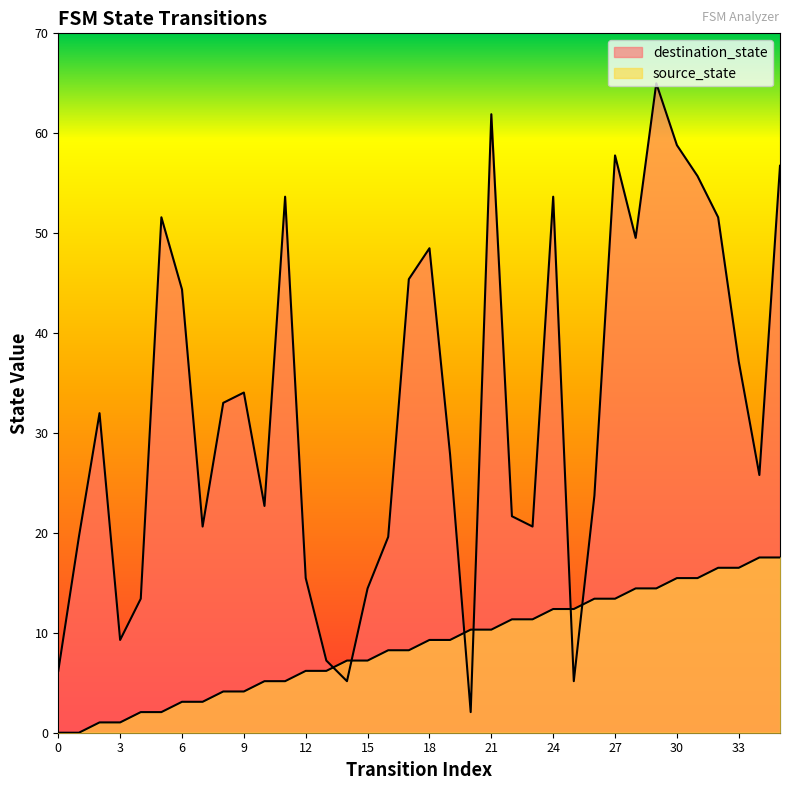

Rank the series at 21 from lowest to highest value.

source_state, destination_state